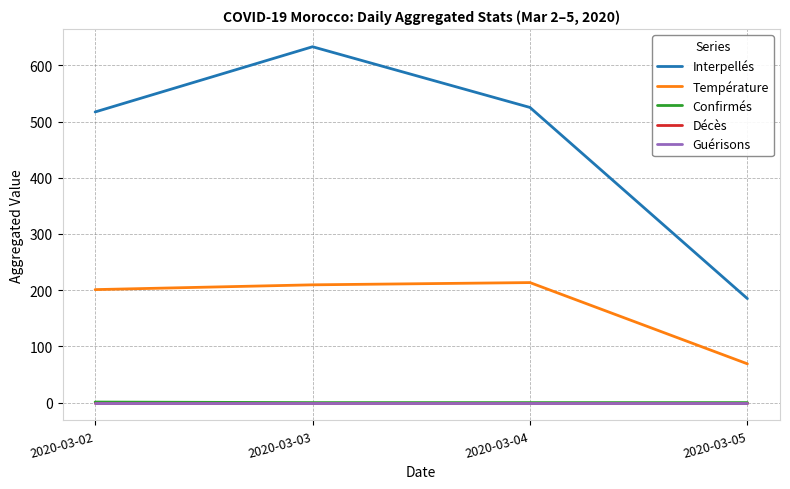

What is the difference between the Interpellés values at 2020-03-02 and 2020-03-03?

116.0